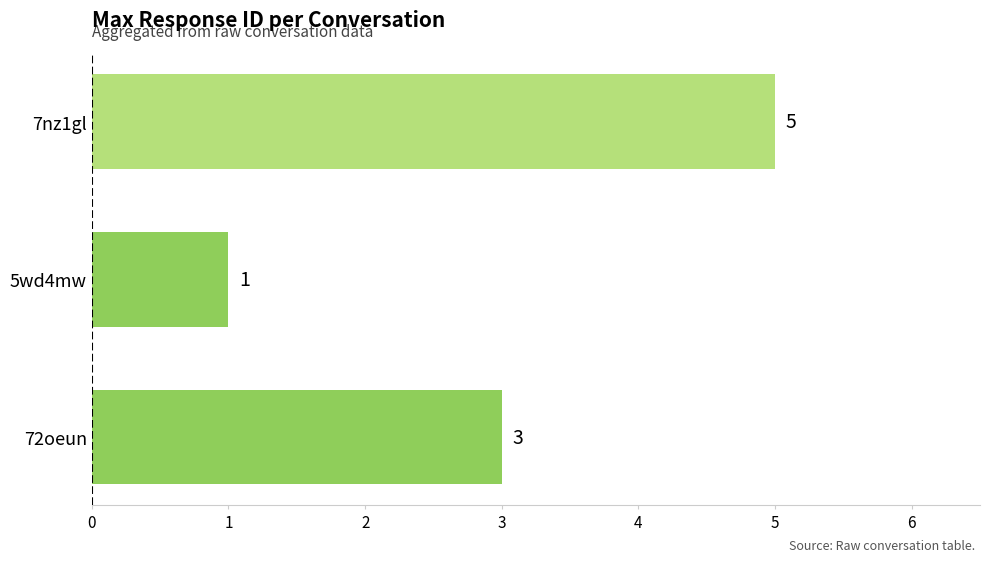

List the labels in order of value, smallest first.

5wd4mw, 72oeun, 7nz1gl